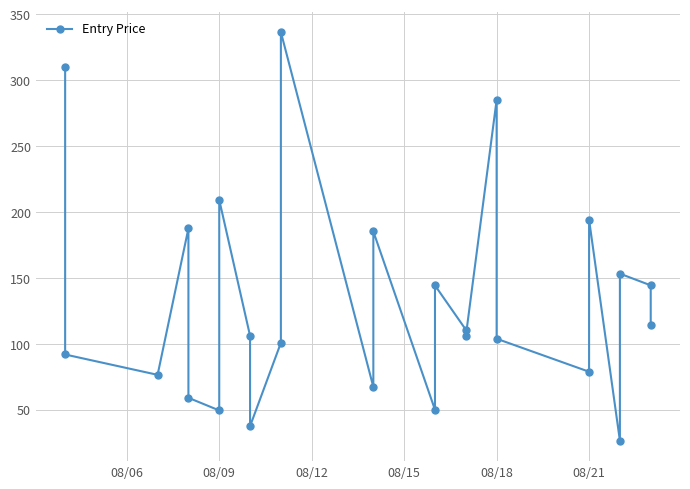

What is the sum of all values?

3330.1